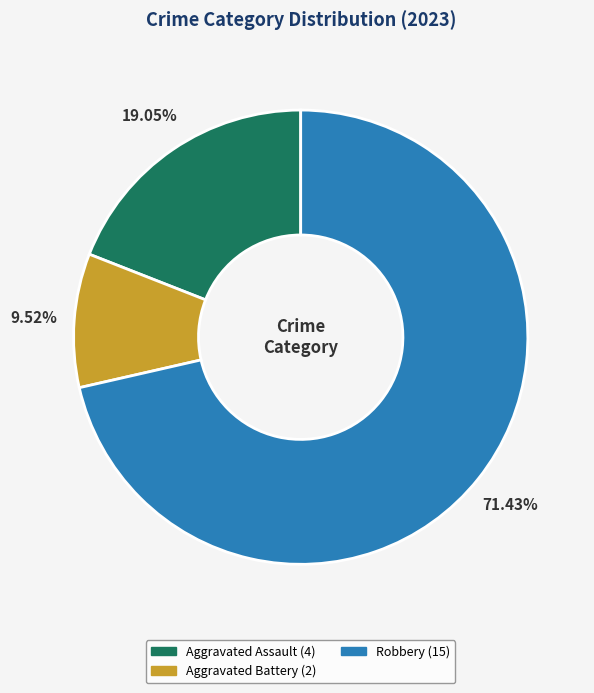

Does any single category account for the majority?

Yes